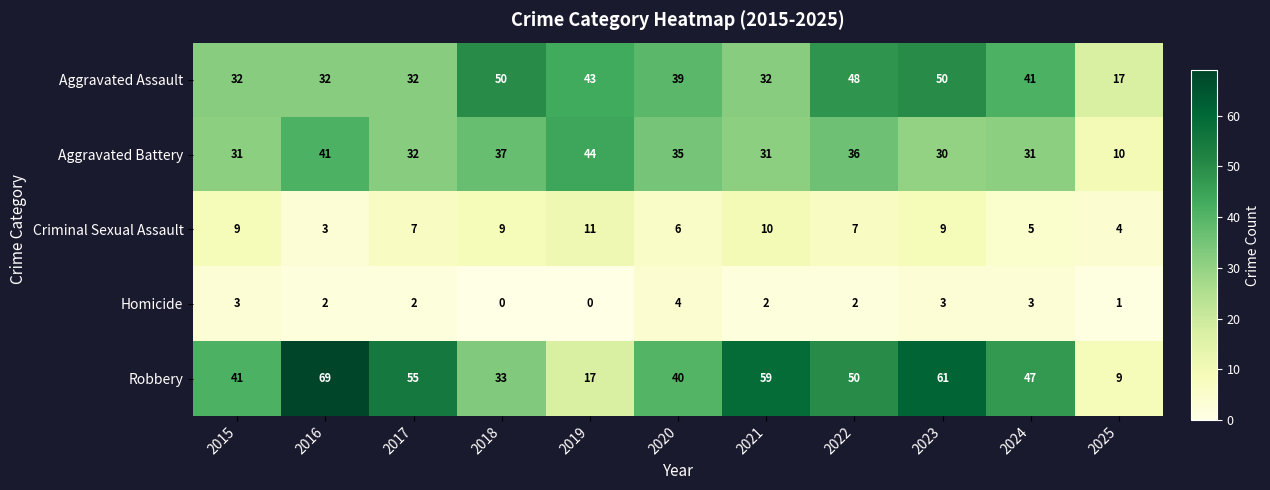

What is the greatest value displayed?

69